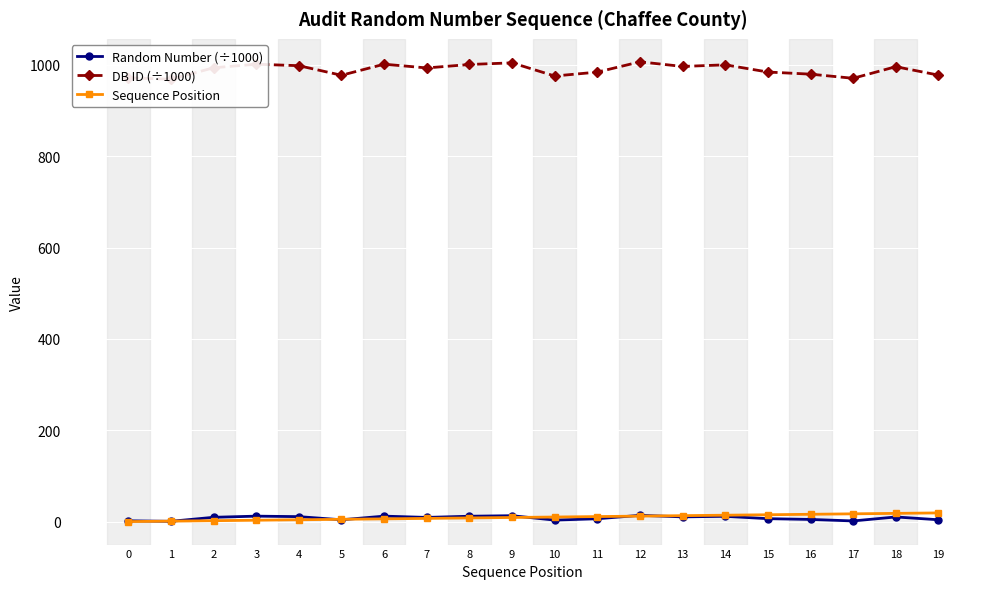

At which category does Random Number (÷1000) reach its first local peak?

3